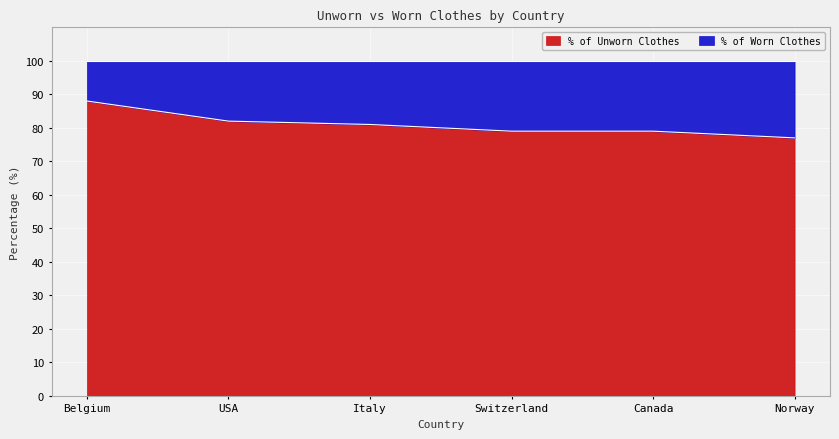

Which label corresponds to the smallest value in the chart?

Norway